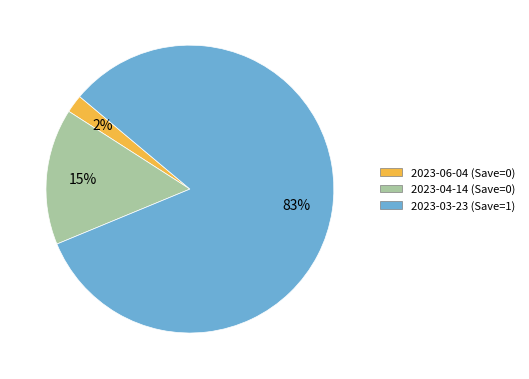

Does 2023-03-23 (Save=1) account for over 50% of the chart?

Yes